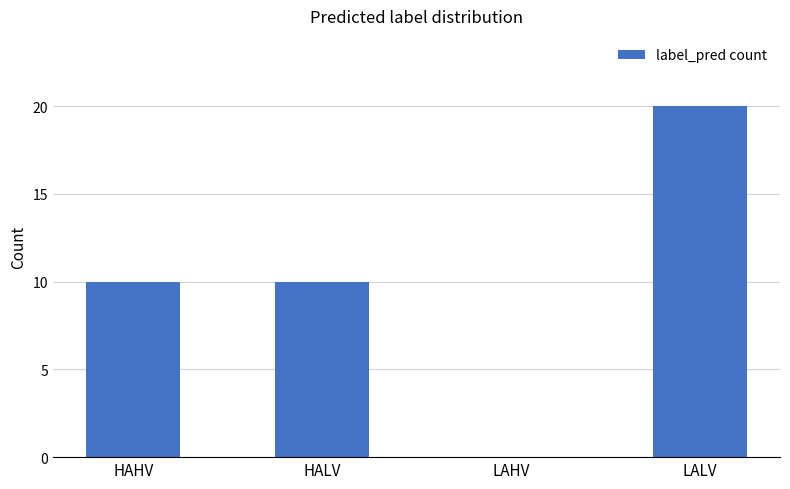

What is the sum of the values at HALV and LALV?

30